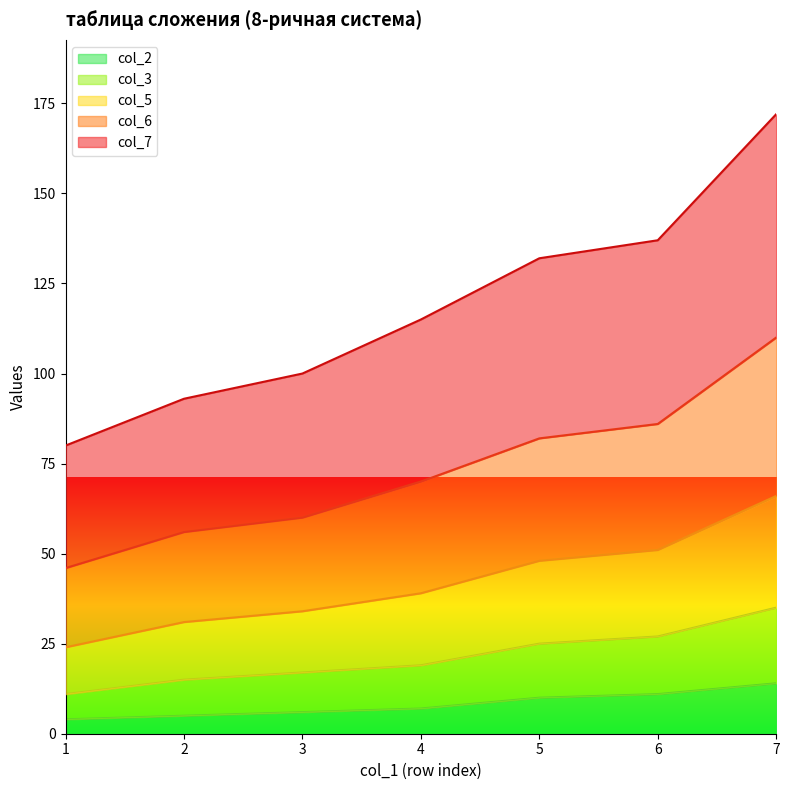

True or false: col_5 and col_3 cross at least once.

False